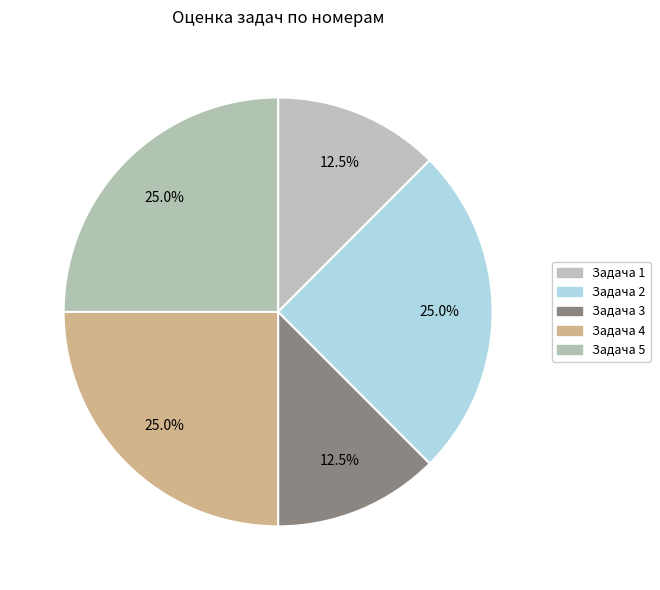

To the nearest percent, what is the average slice percentage?

20%